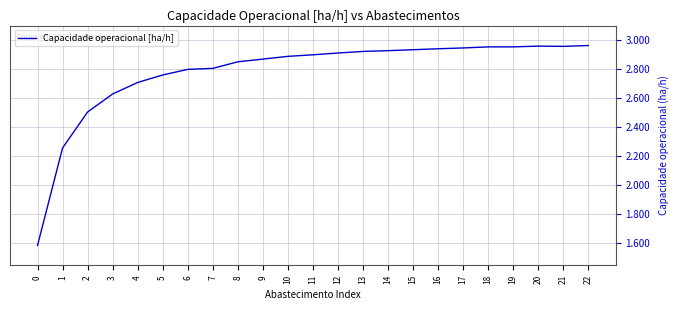

Approximately how many times larger is the value at 2 compared to 15?

0.9